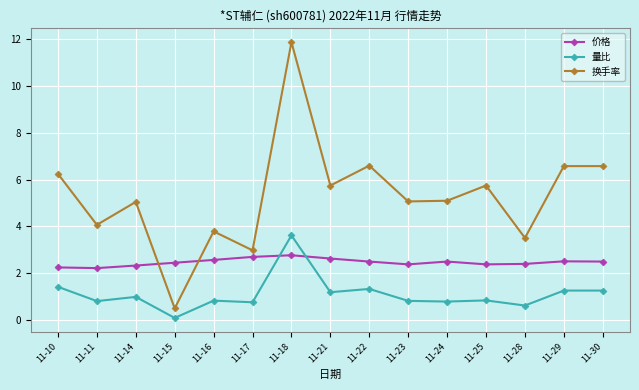

Count the number of categories in the chart.

15